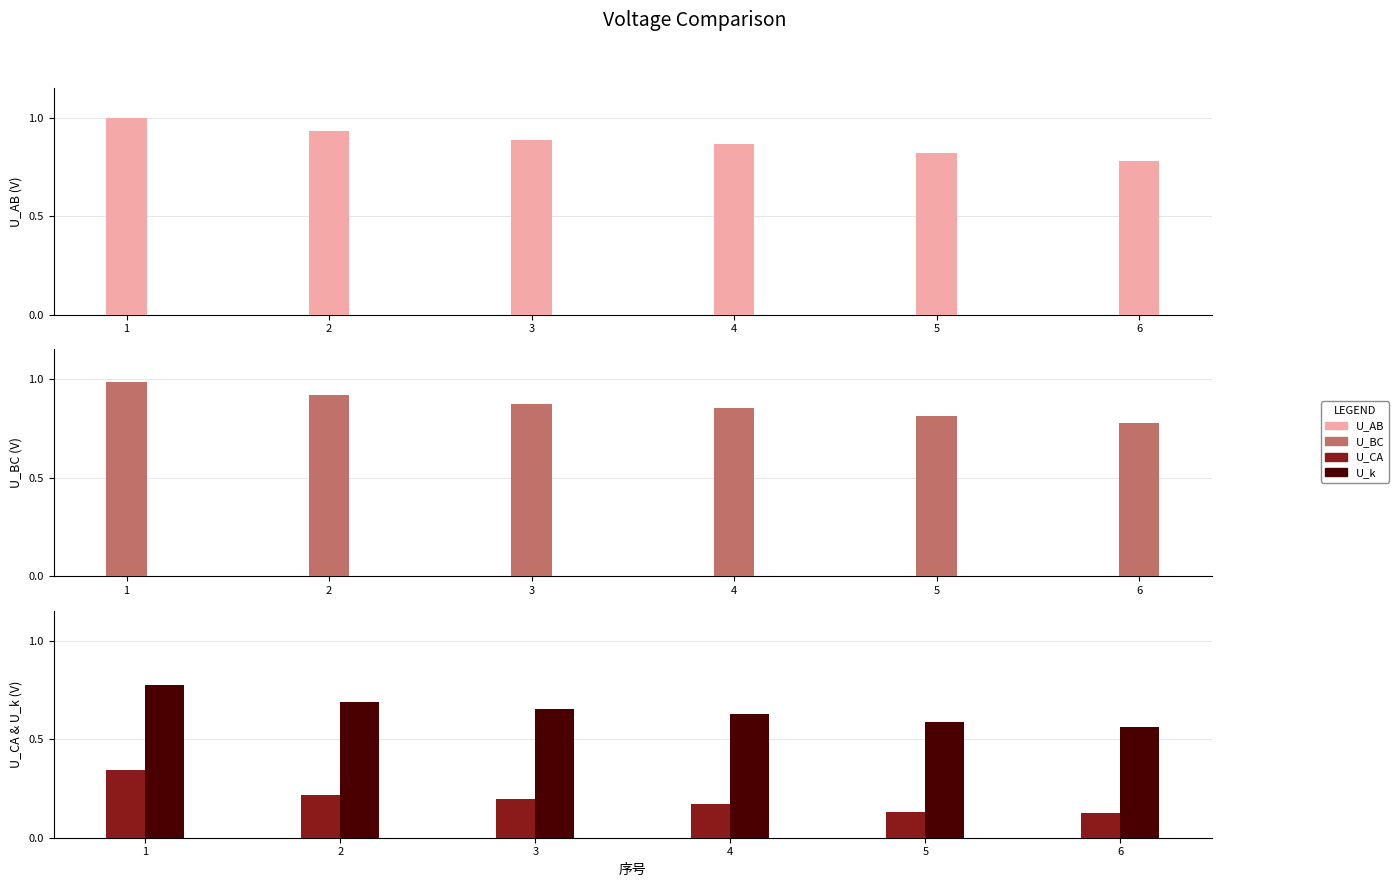

What is the average value of the U_AB series?

0.9